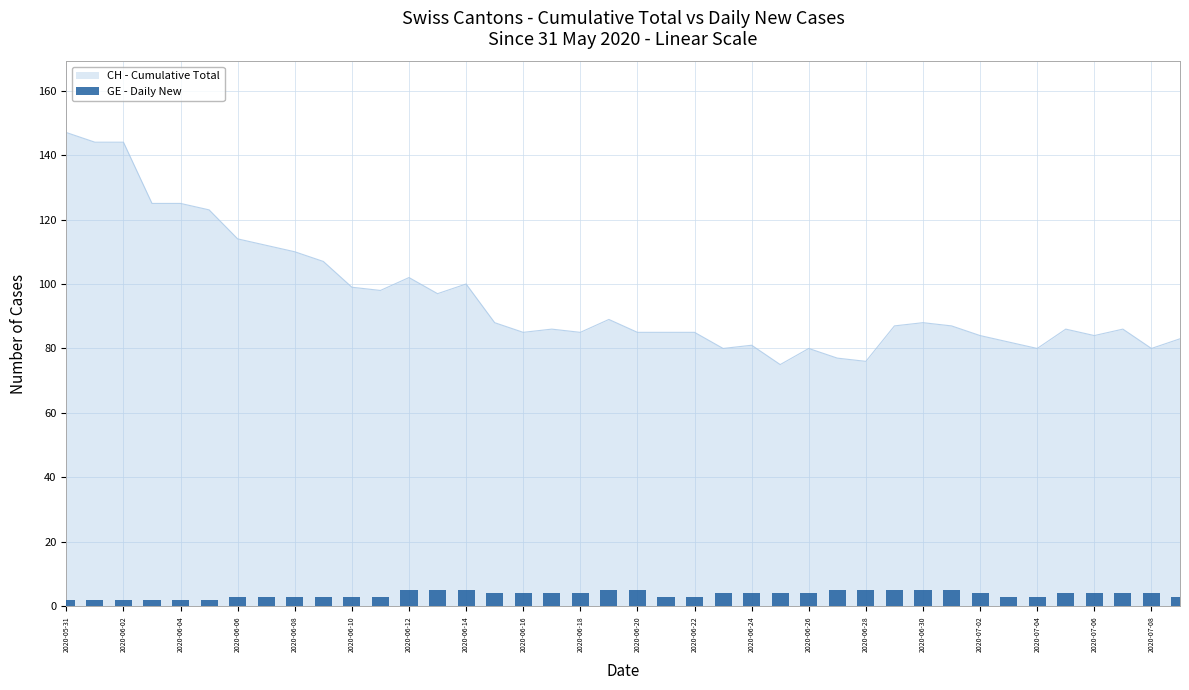

The CH - Cumulative Total series shows 179 at 2020-06-12. True or false?

False